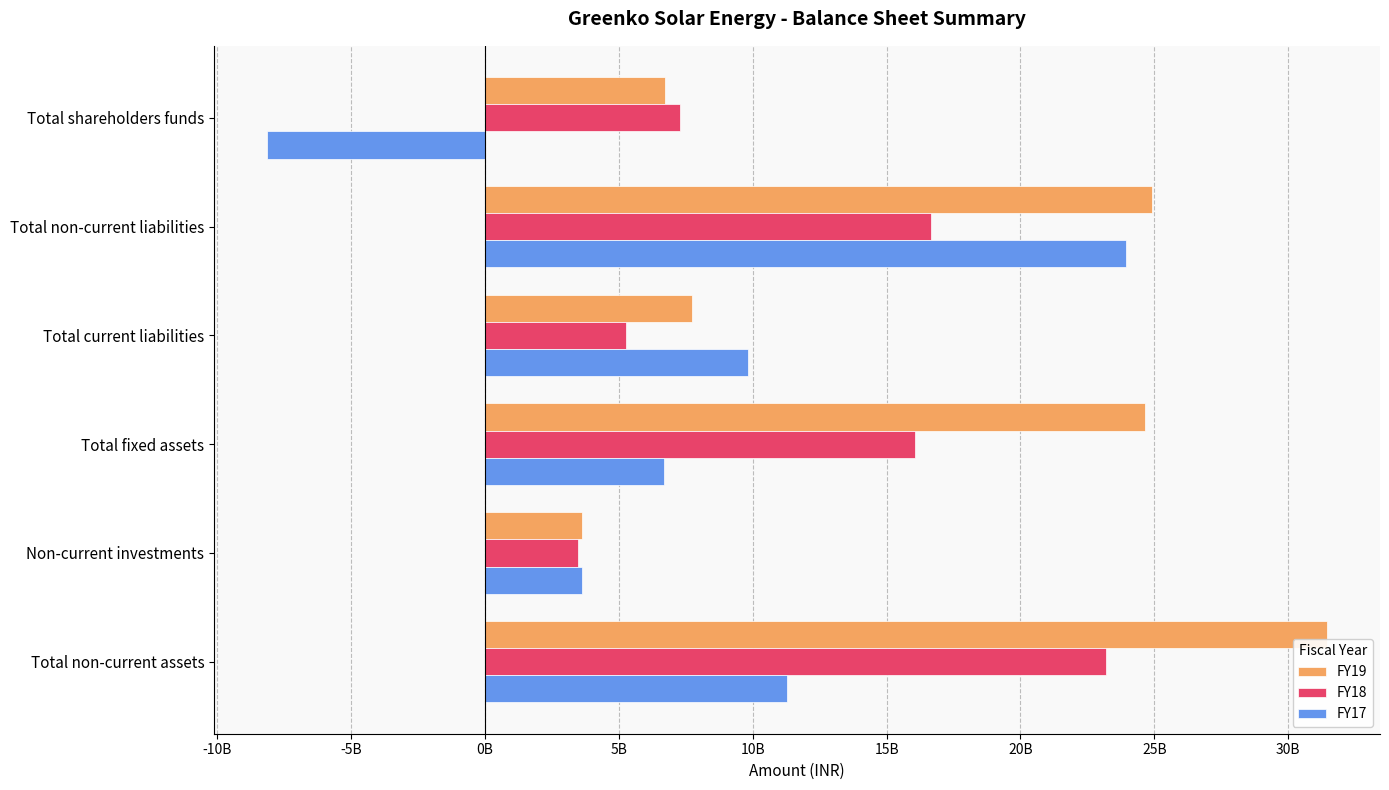

What are all the series names shown in the legend?

FY19, FY18, FY17